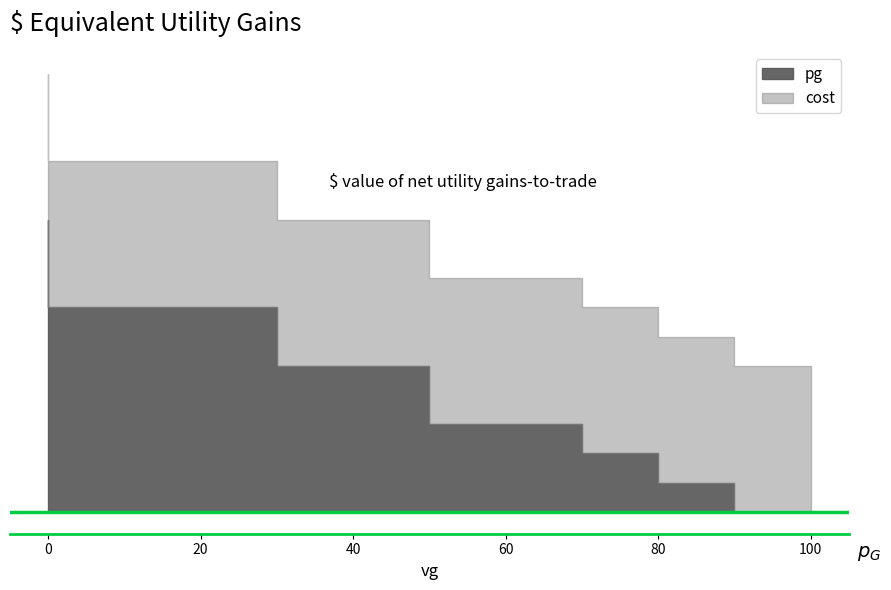

What is the average value of the cost series?

50